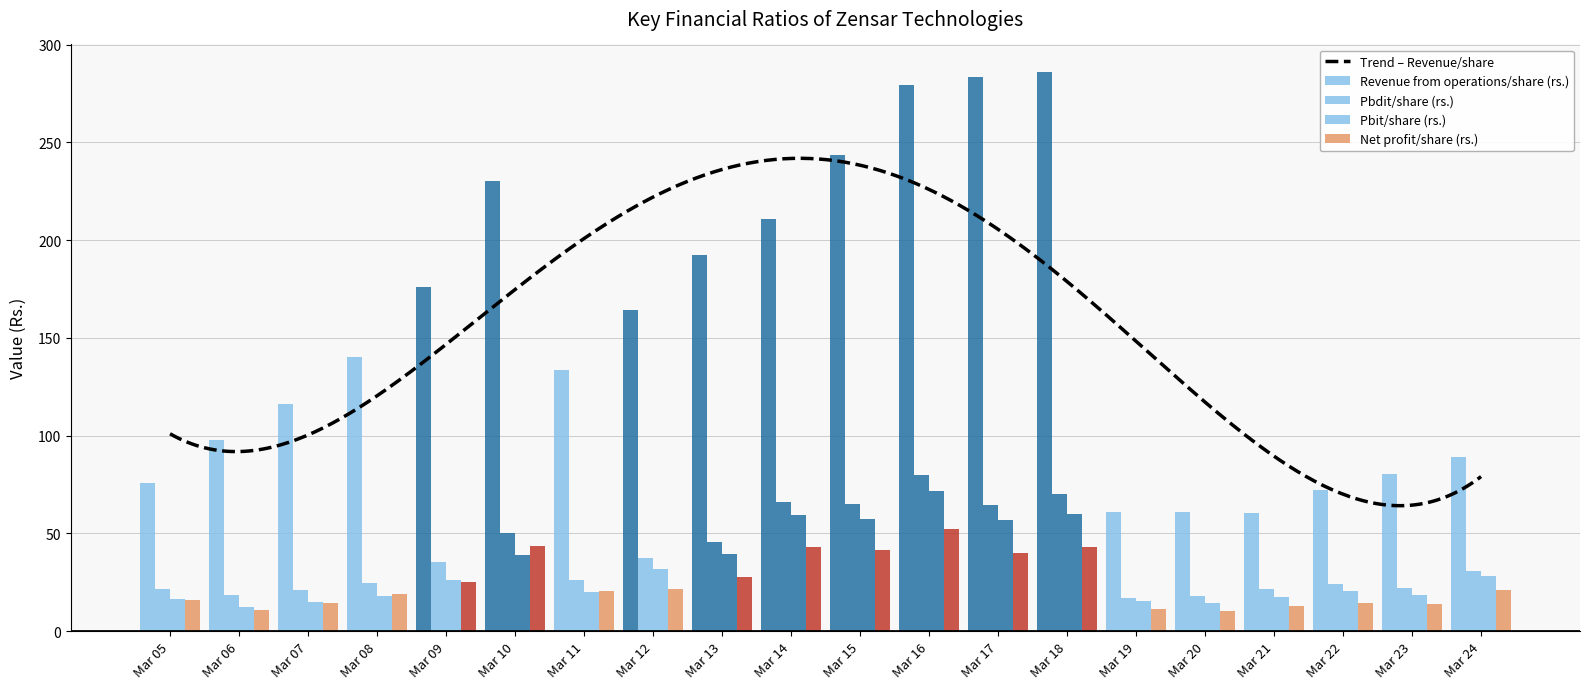

Which category has the highest value in the Revenue from operations/share (rs.) series?

Mar 18